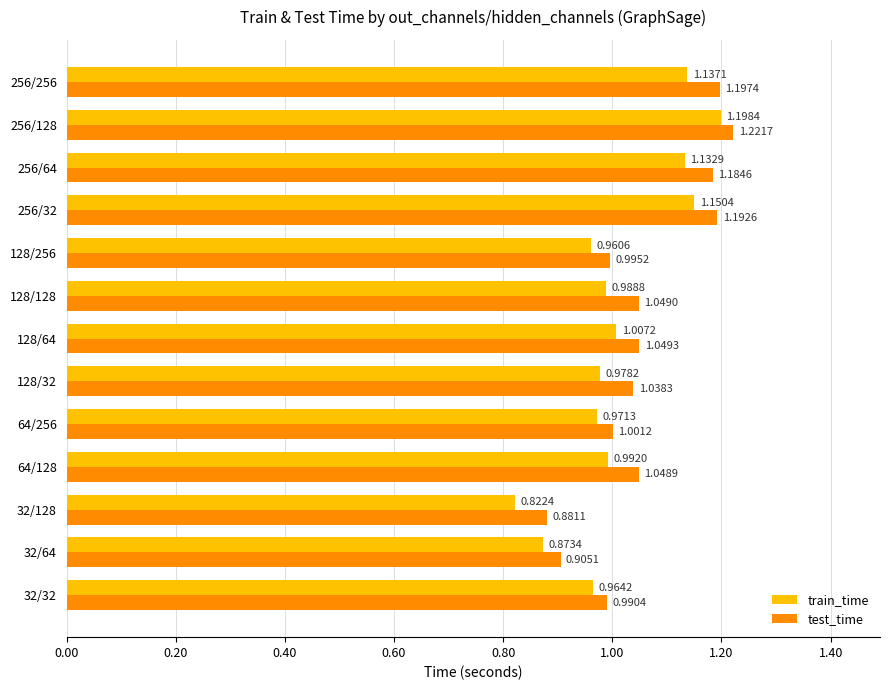

Which label corresponds to the largest value in the chart?

256/128